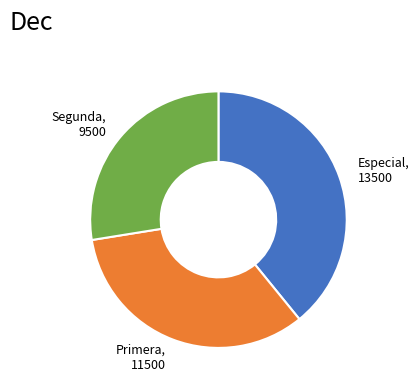

Is there a majority slice in this chart?

No